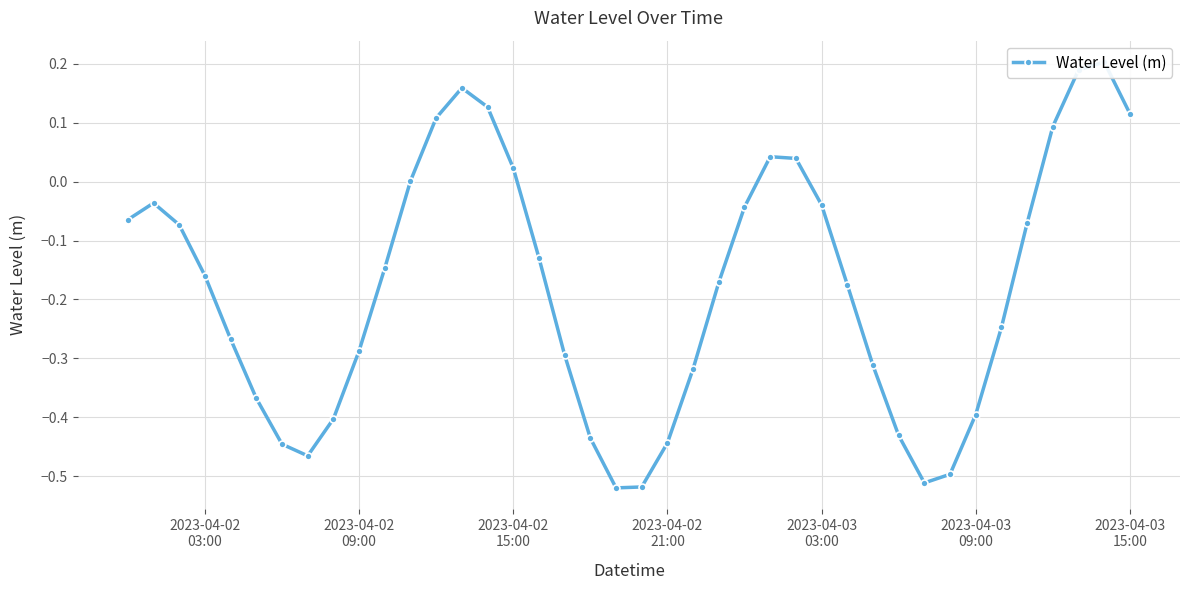

What is the value of the 29th point from the left?

-0.2